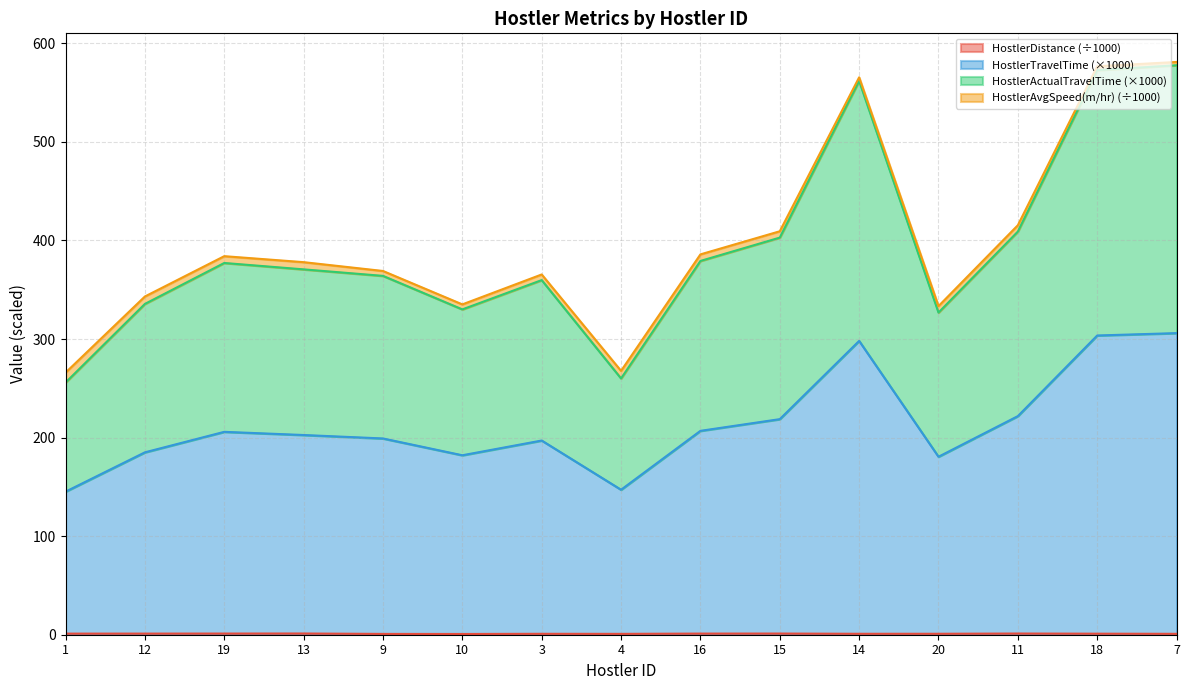

At which category does HostlerTravelTime reach its first local peak?

19